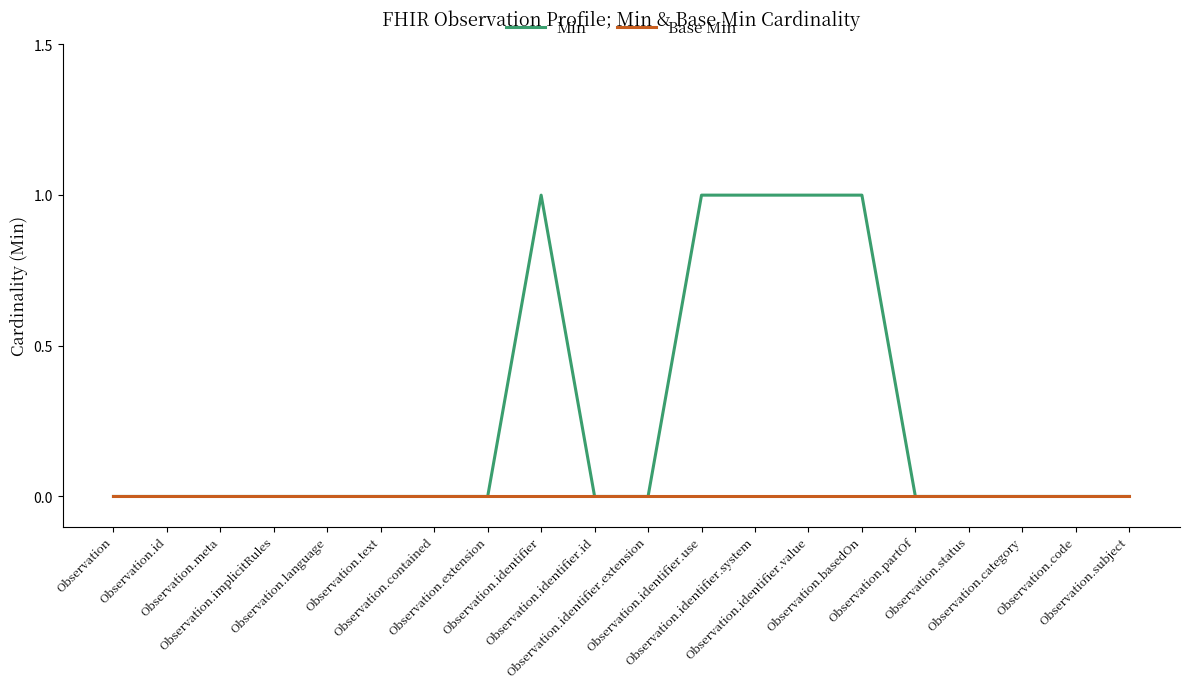

Which series has the widest spread of values?

Min